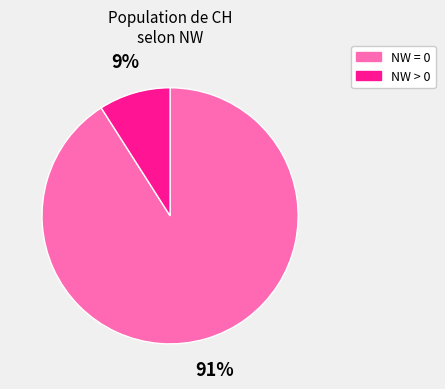

To the nearest percent, what is the difference between the largest and smallest slice percentages?

82%